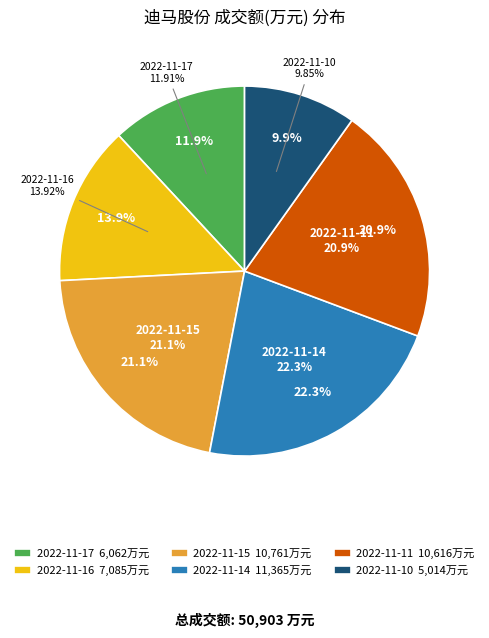

To the nearest percent, what is the difference between the 2022-11-17 and 2022-11-11 slice percentages?

9%